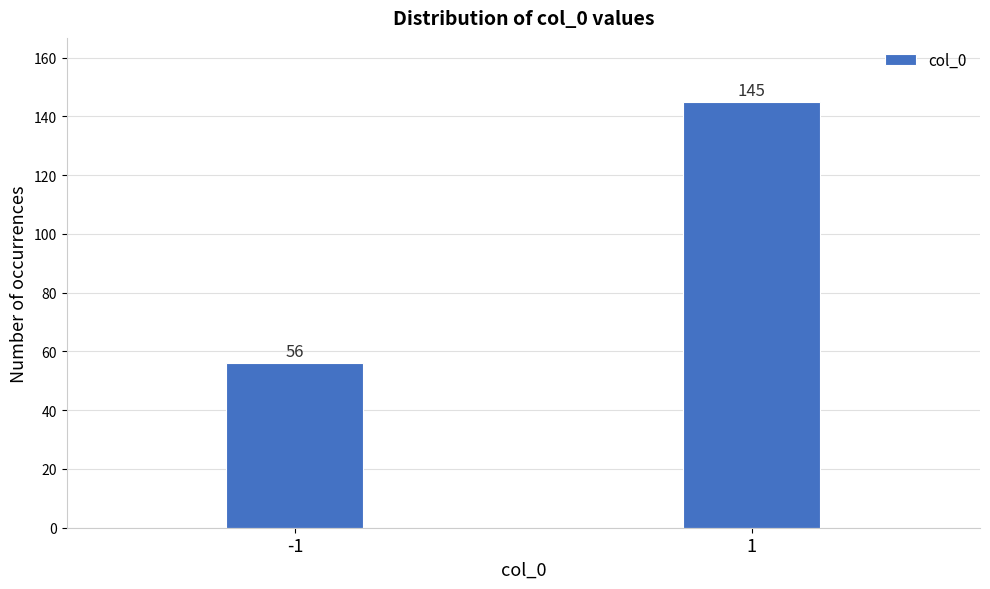

Reading right to left, list all the values displayed in this chart.

1=145	-1=56